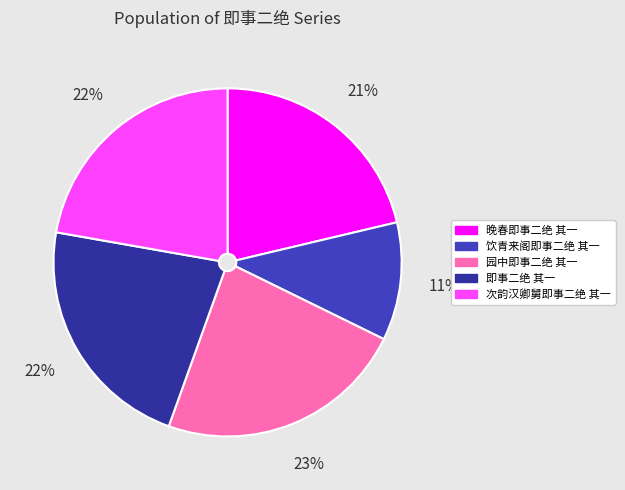

Rank the categories by value from highest to lowest.

园中即事二绝 其一, 即事二绝 其一, 次韵汉卿舅即事二绝 其一, 晚春即事二绝 其一, 饮青来阁即事二绝 其一